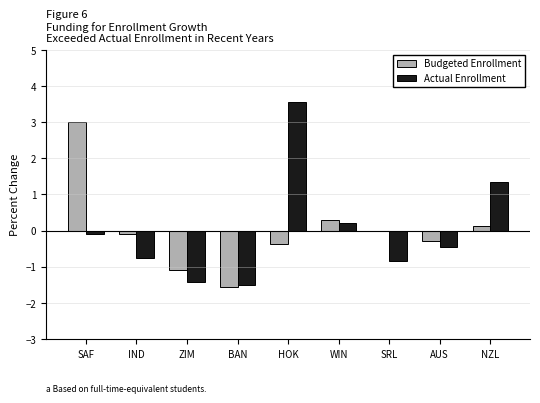

Which series changed the most between SAF and NZL?

Budgeted Enrollment